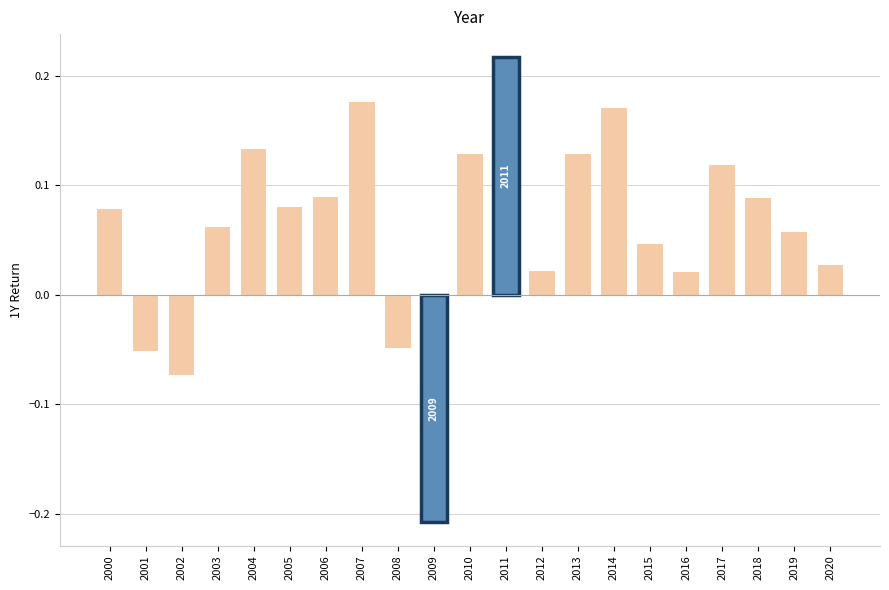

How many data points are less than 0?

4